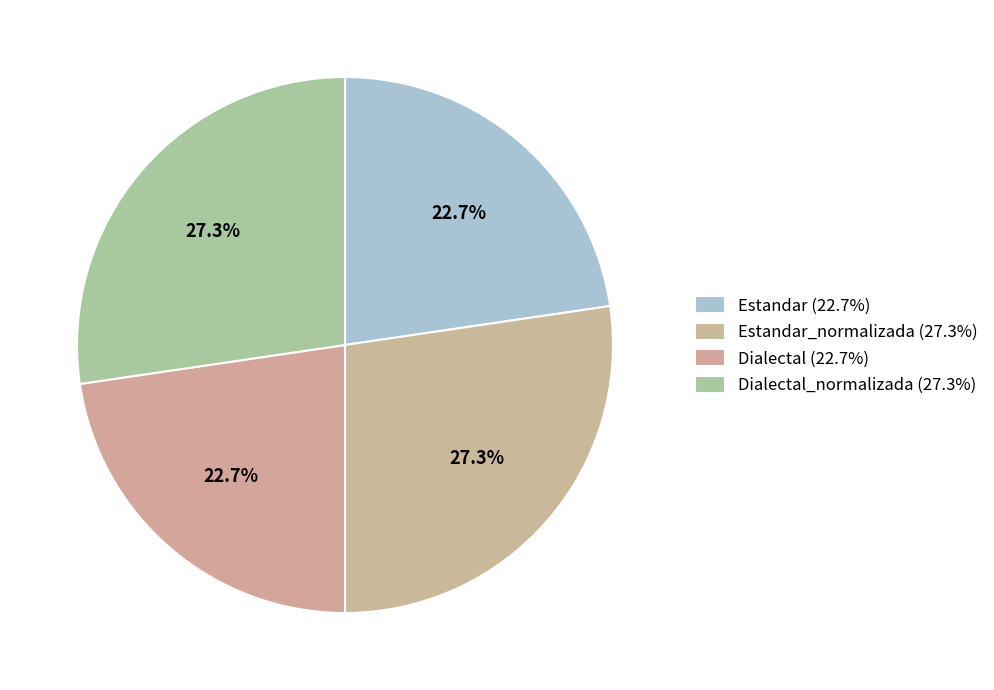

To the nearest percent, what is the difference between the largest and smallest slice percentages?

5%